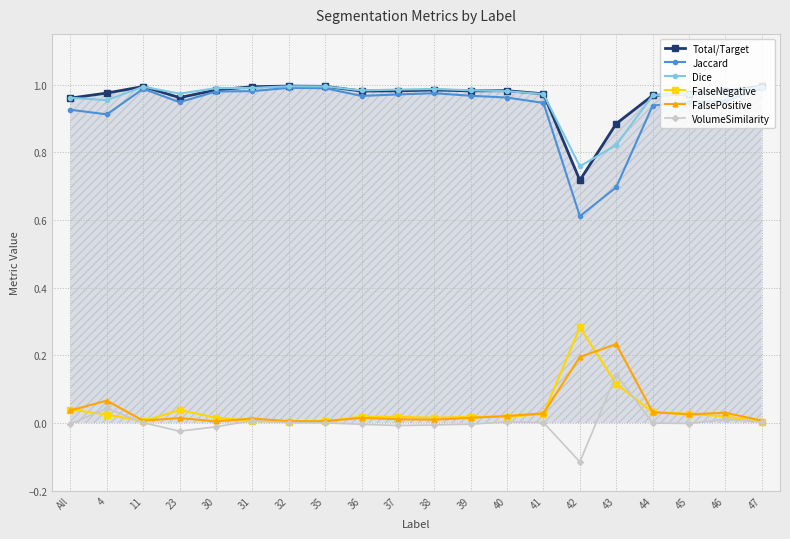

True or false: Dice and FalsePositive intersect in this chart.

False